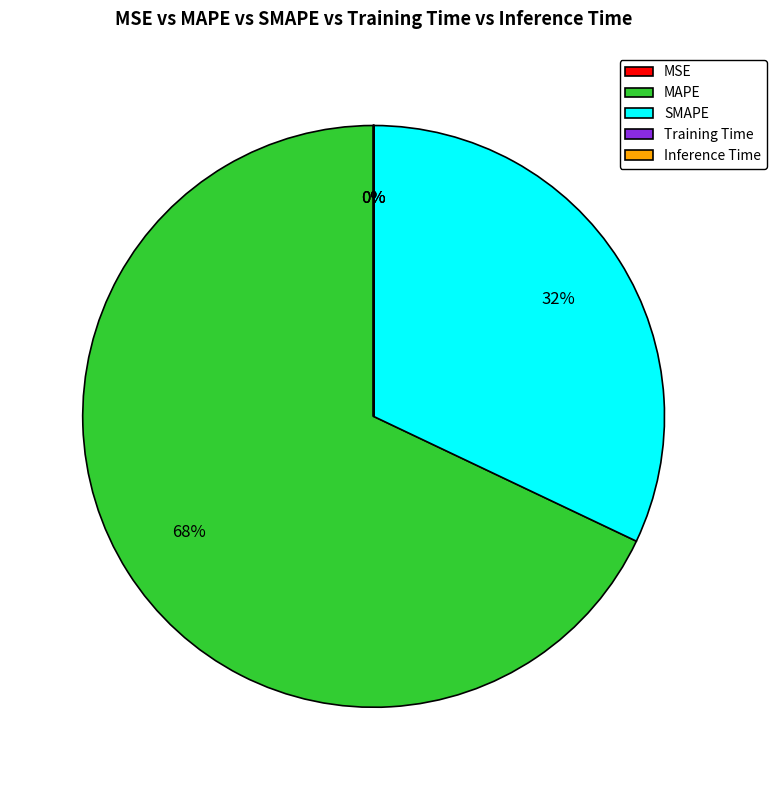

Is there a majority slice in this chart?

Yes